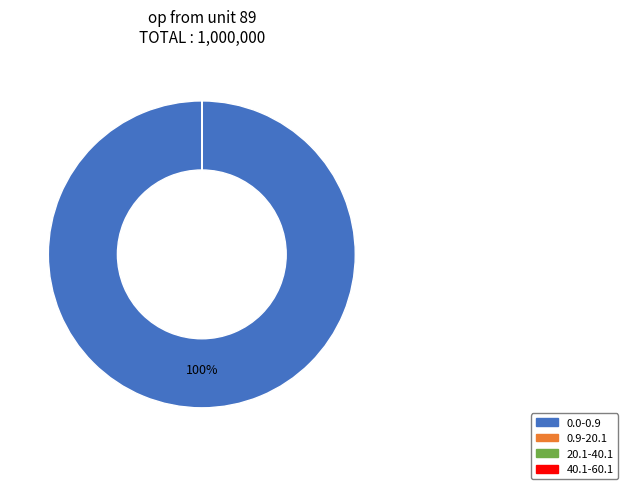

To the nearest percent, what is the difference between the largest and smallest slice percentages?

100%